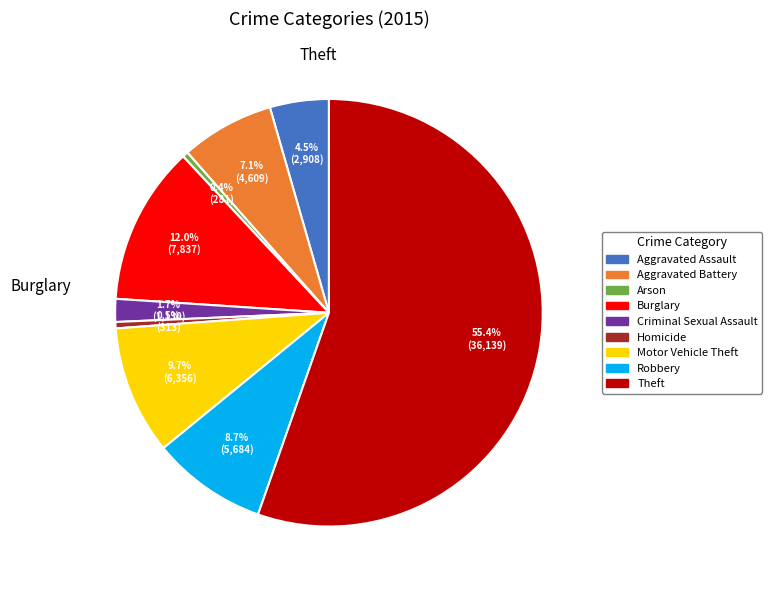

What is the ratio of the value at Homicide to the value at Aggravated Assault?

0.1